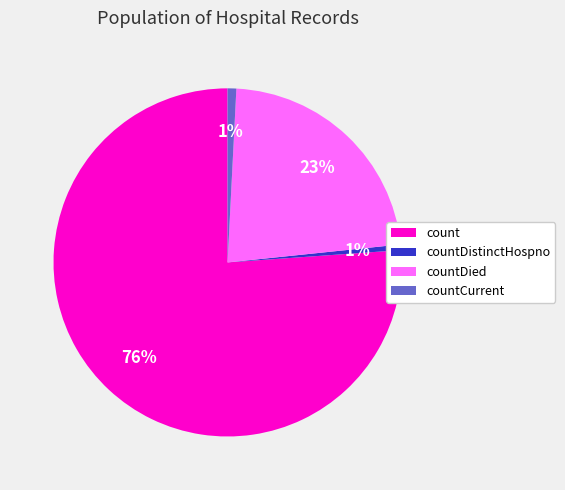

The countCurrent slice represents 1% of the pie. True or false?

True